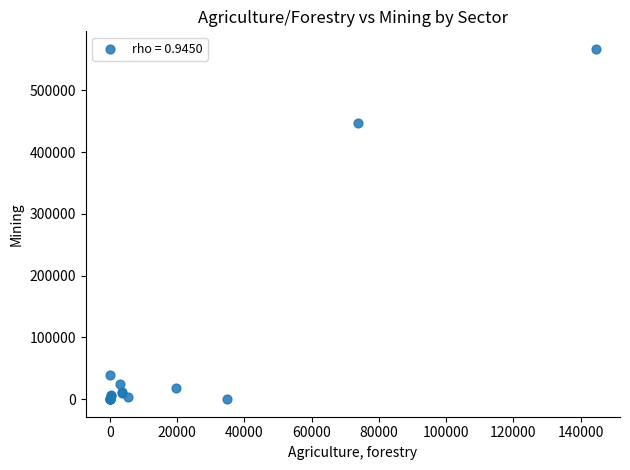

What Y value in the scatter plot is closest to 283520?

446470.2